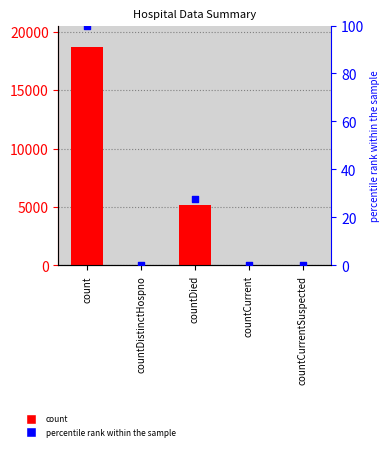

Which series contains the highest Y value?

count